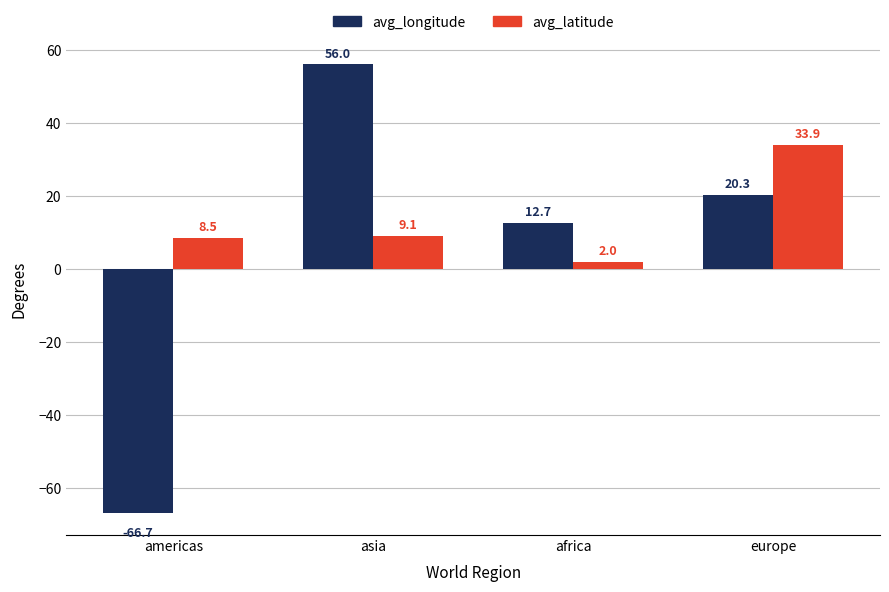

The value of avg_longitude at americas is -66.7. True or false?

True